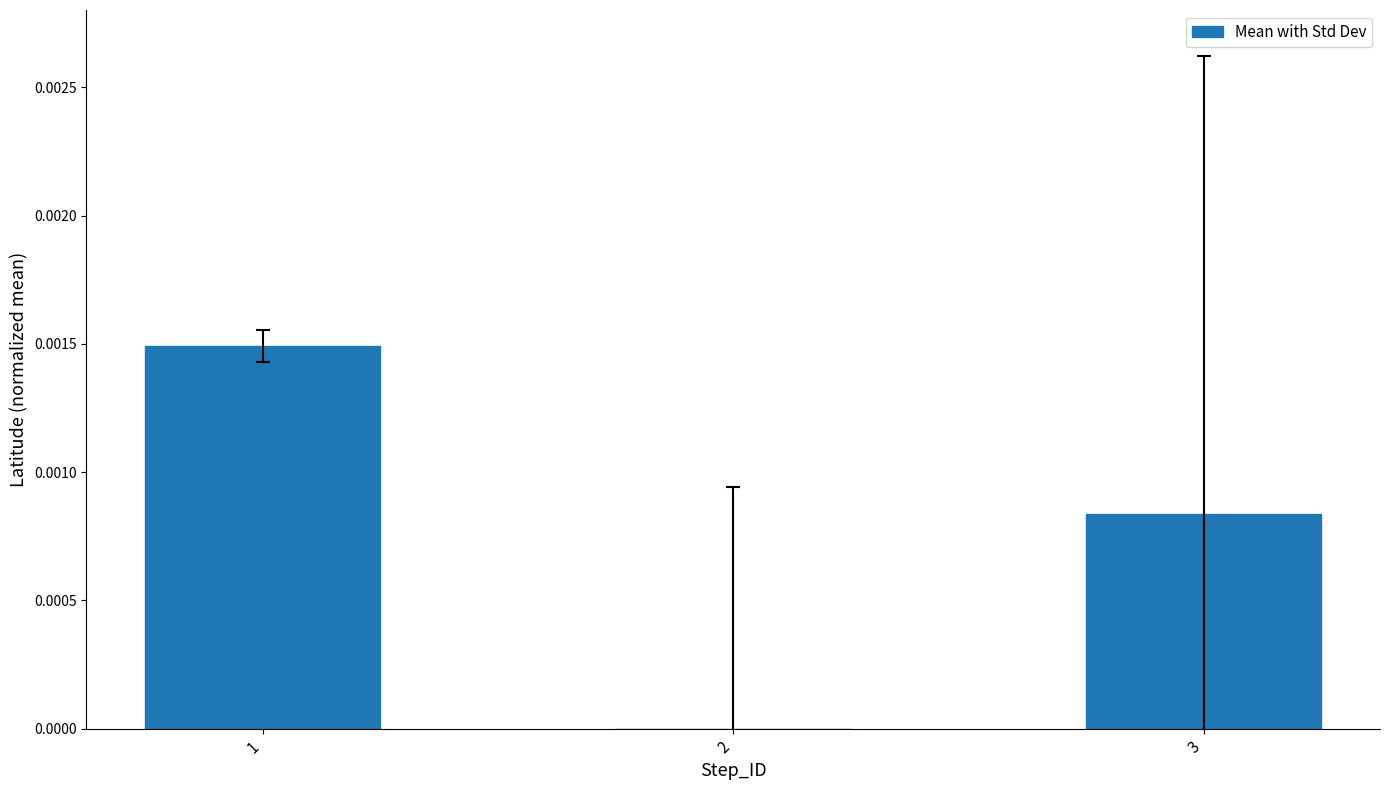

Is it true that the value at 1 is 0.0?

True